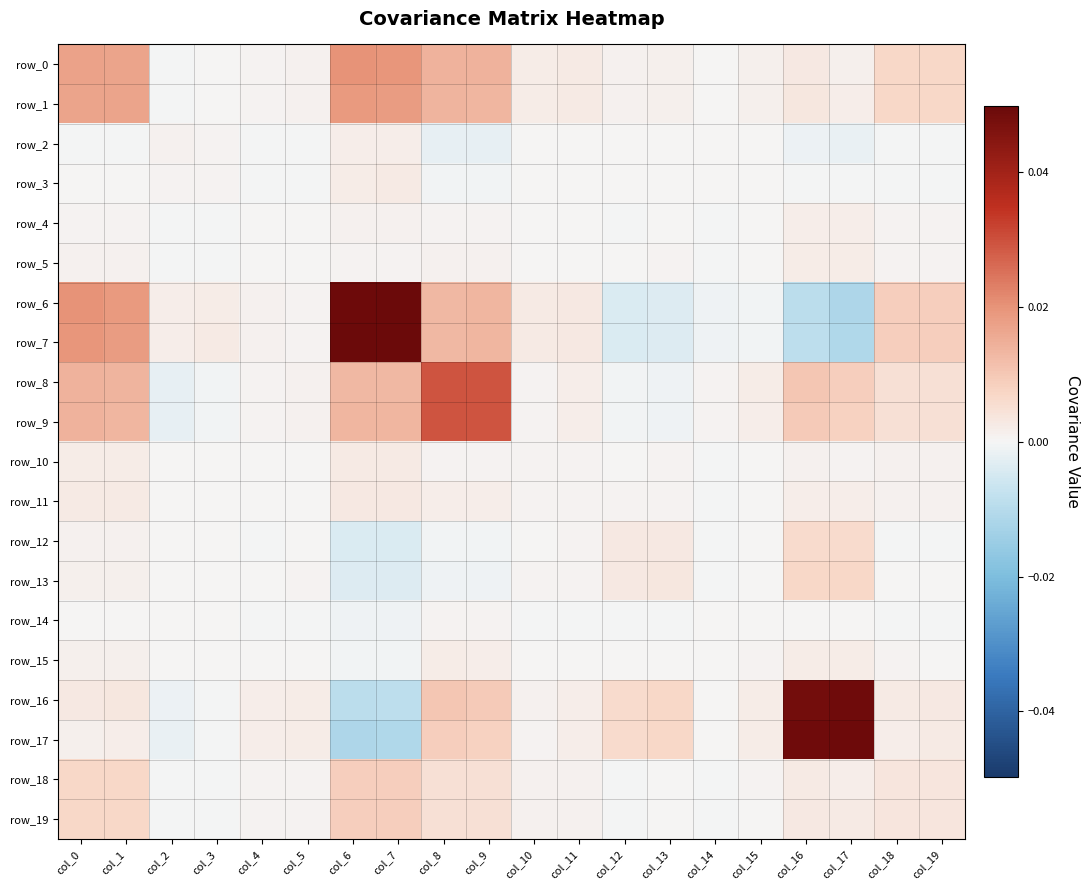

True or false: row_7 has a value of 0.0 at col_2.

False